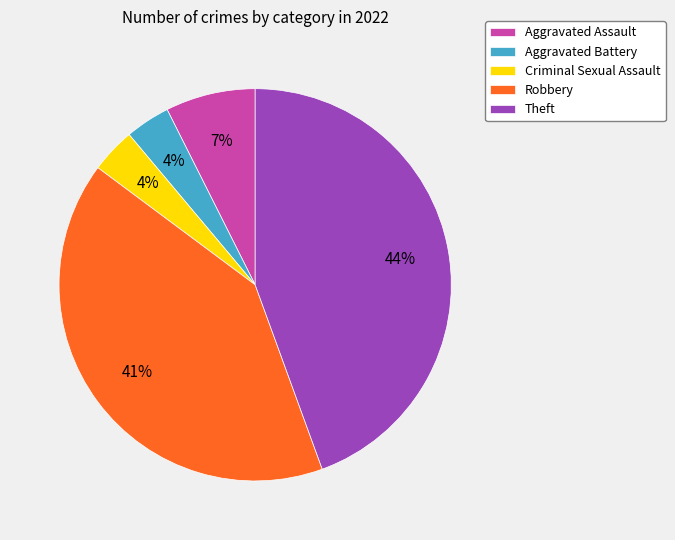

Is there a majority slice in this chart?

No